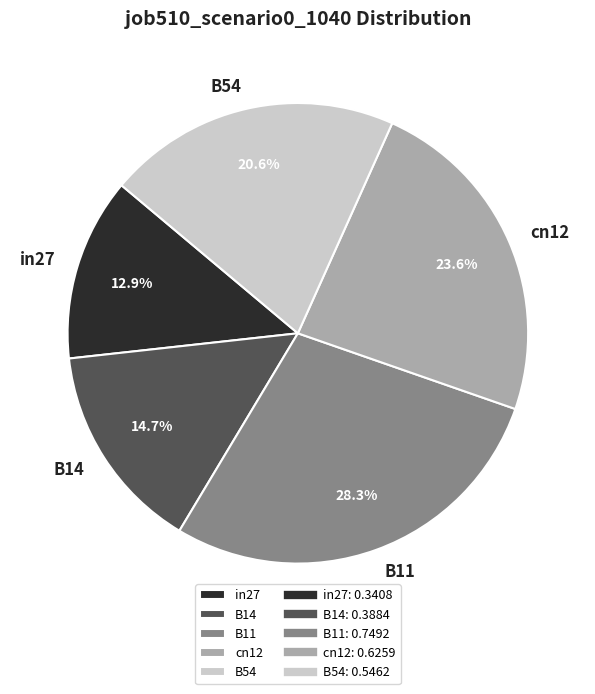

The B54 slice represents 27% of the pie. True or false?

False